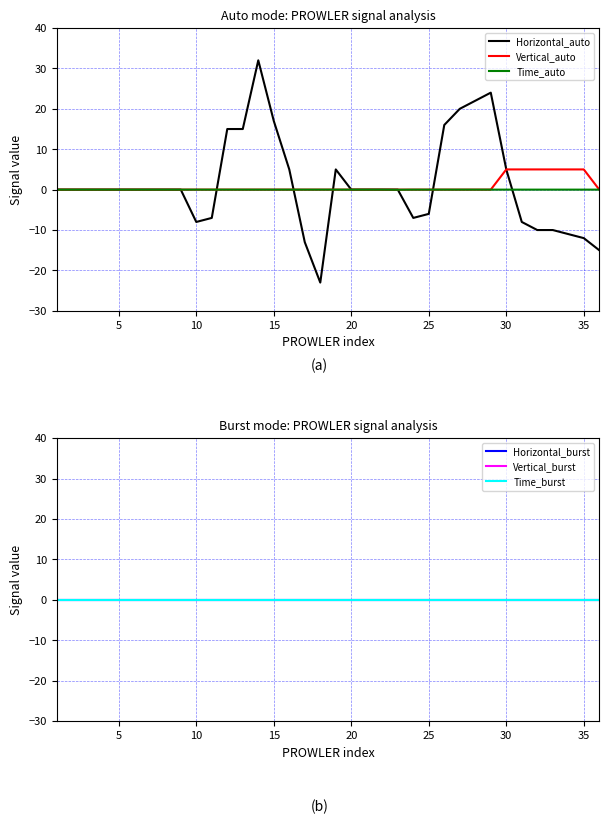

What is the average value of the Vertical_auto series?

0.8